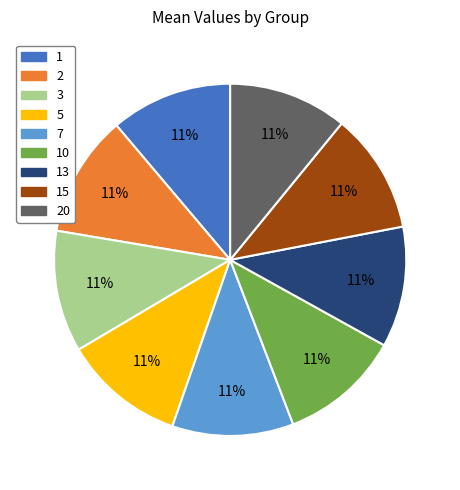

Is there any slice that represents more than half of the pie?

No